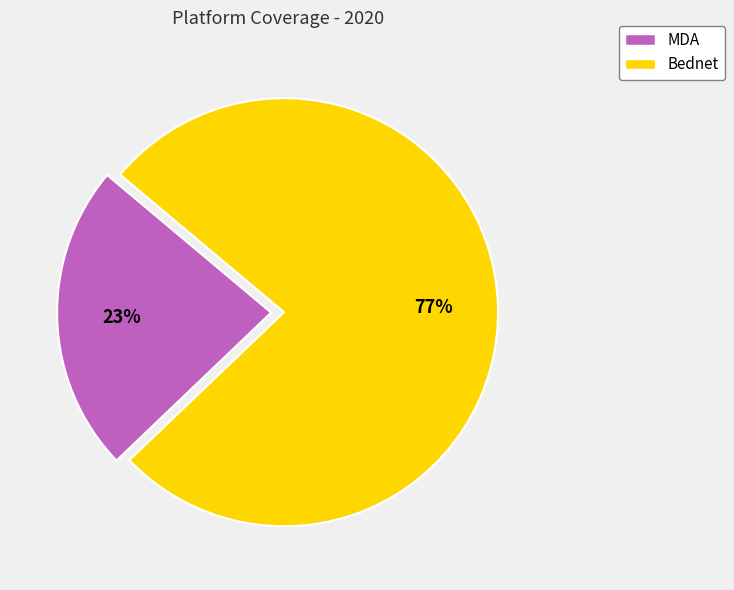

How many slices are in this pie chart?

2